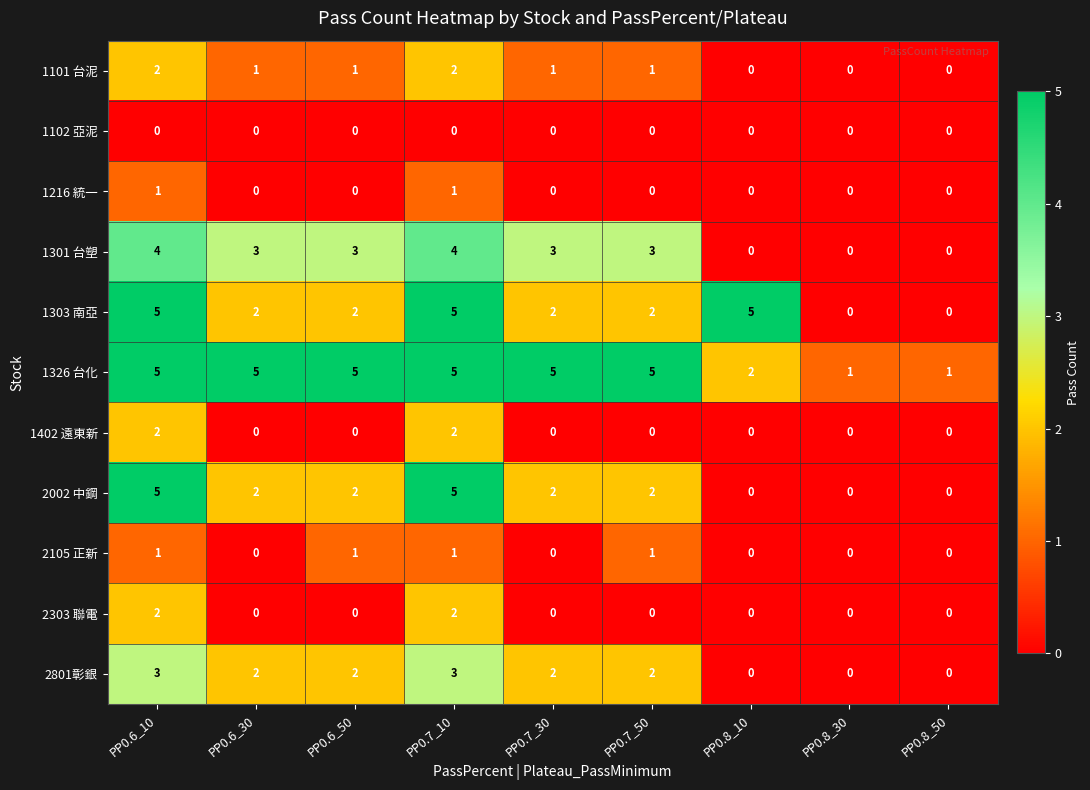

Count the 1303 南亞 values in the range 2 to 5.

7